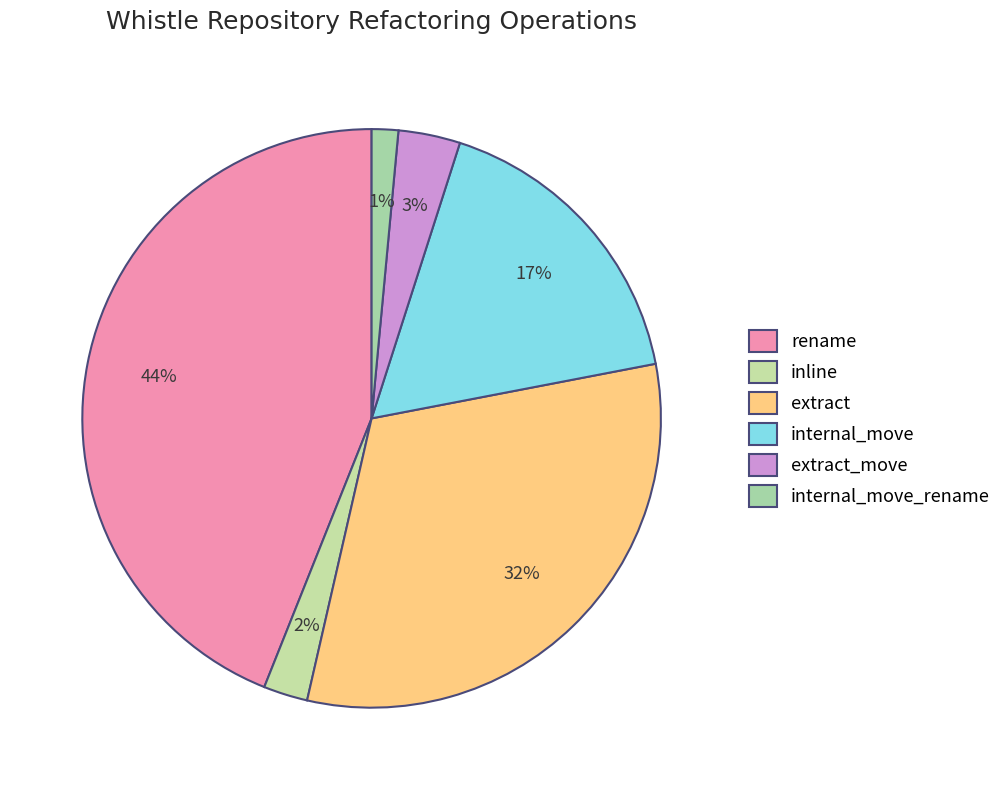

The extract slice represents 25% of the pie. True or false?

False